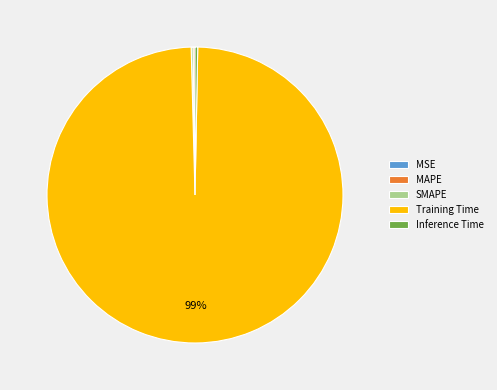

To the nearest percent, what is the combined percentage of Inference Time and Training Time?

100%